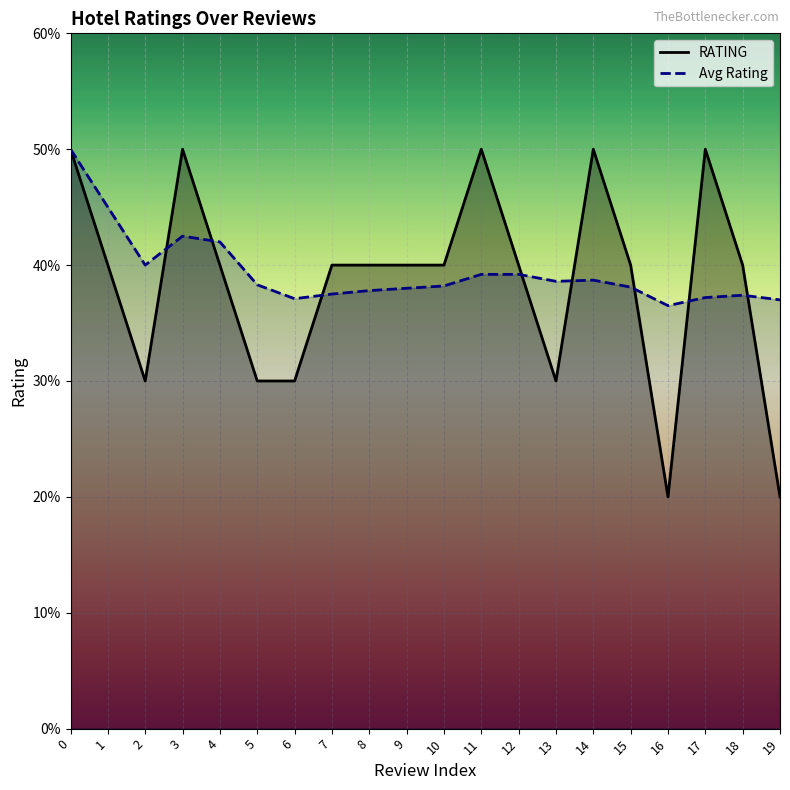

How many interior local valleys does the Avg Rating series have?

4